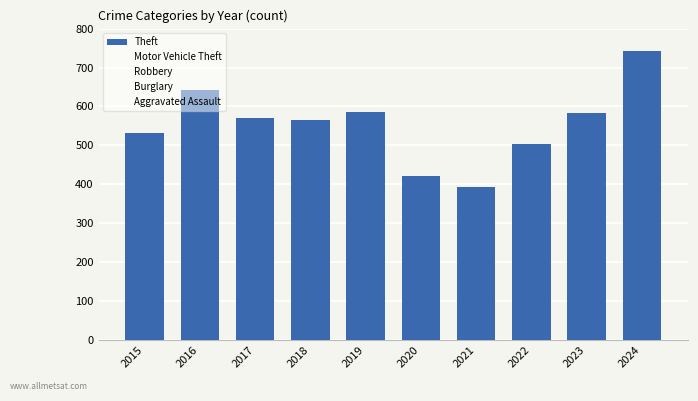

Does the chart contain any negative values?

No